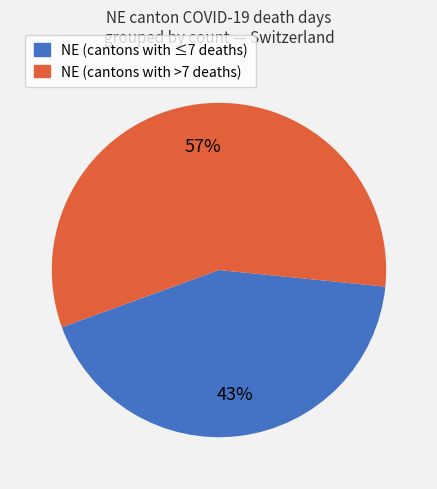

To the nearest percent, what is the difference between the largest and smallest slice percentages?

14%